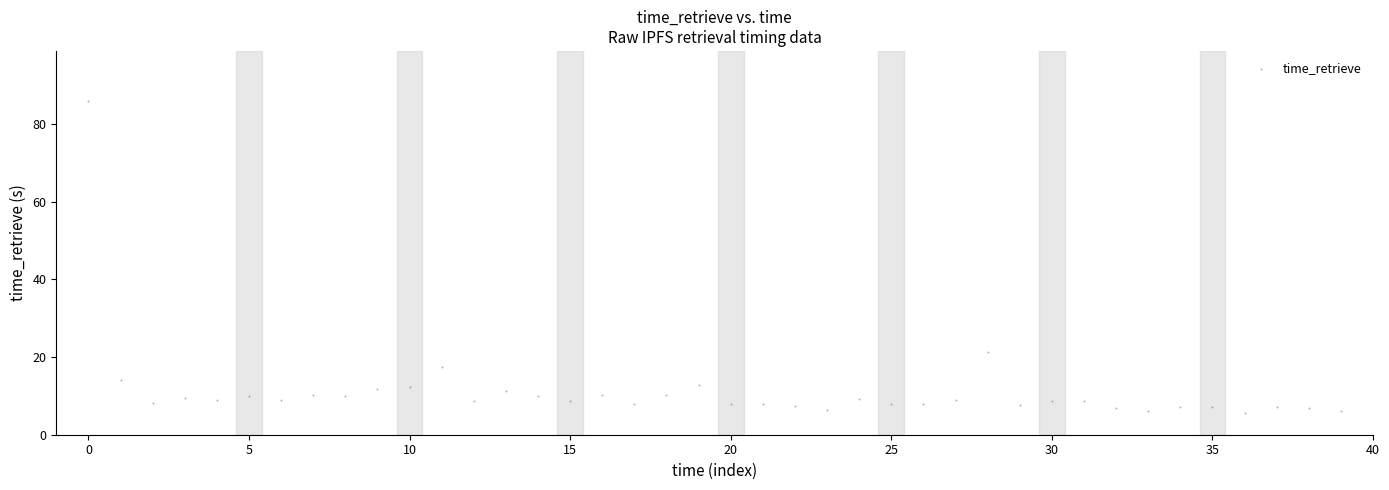

What Y value in the scatter plot is closest to 45?

21.3